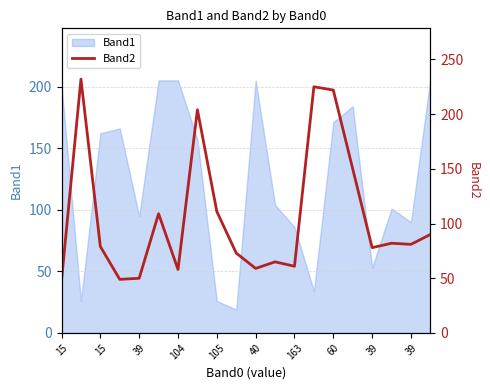

Where is the data nearest to the value 140?

15